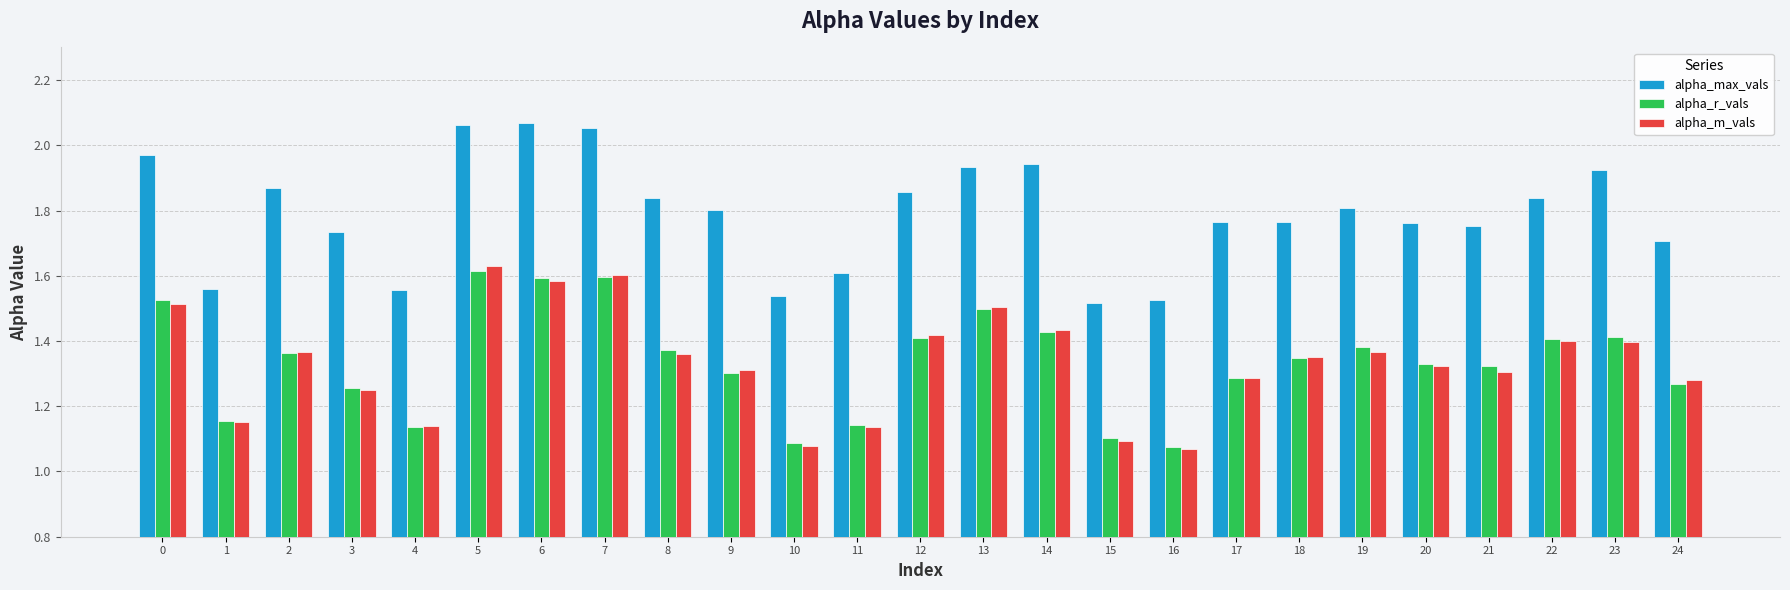

Rank the series by their maximum value, from lowest to highest.

alpha_r_vals, alpha_m_vals, alpha_max_vals